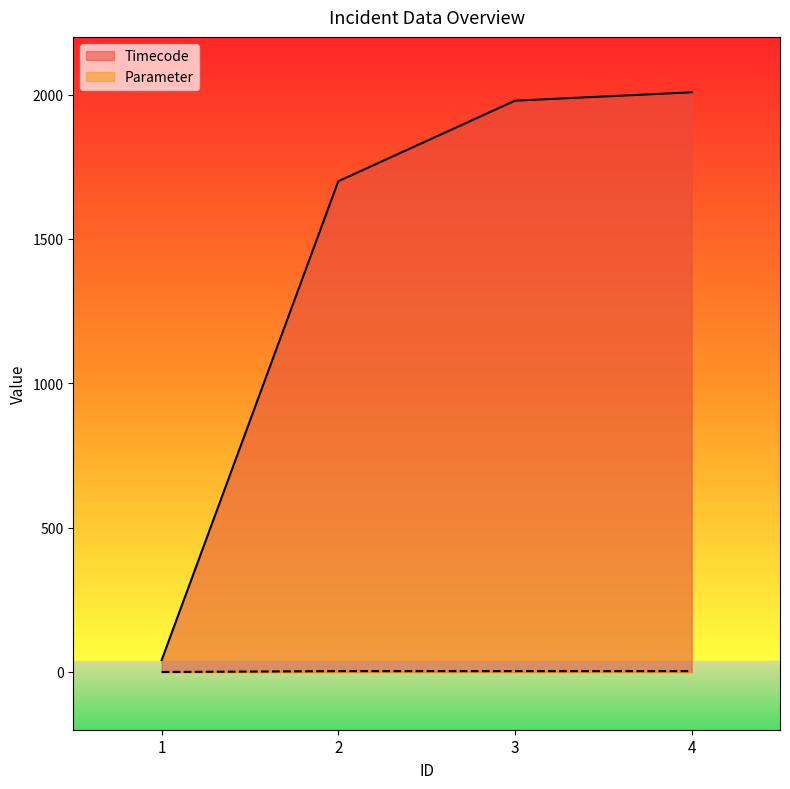

What is the sum of all Parameter values?

9